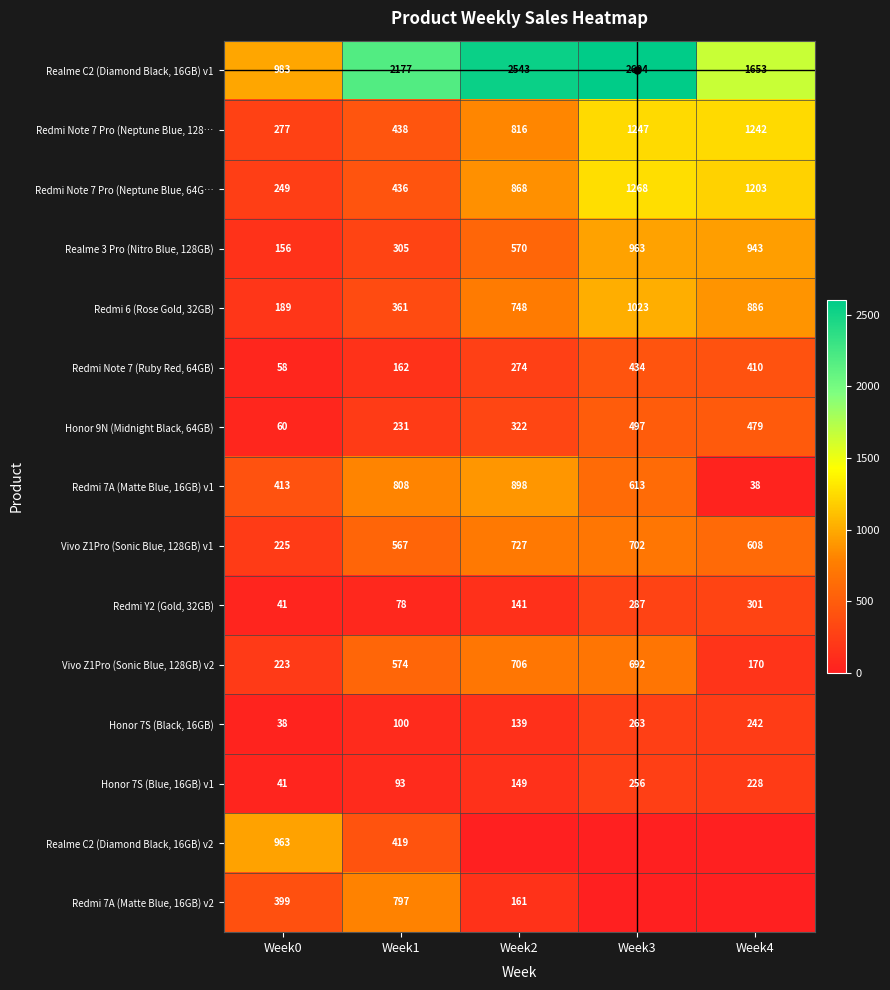

How many values in the Redmi Note 7 Pro (Neptune Blue, 64G… series are below 868?

2